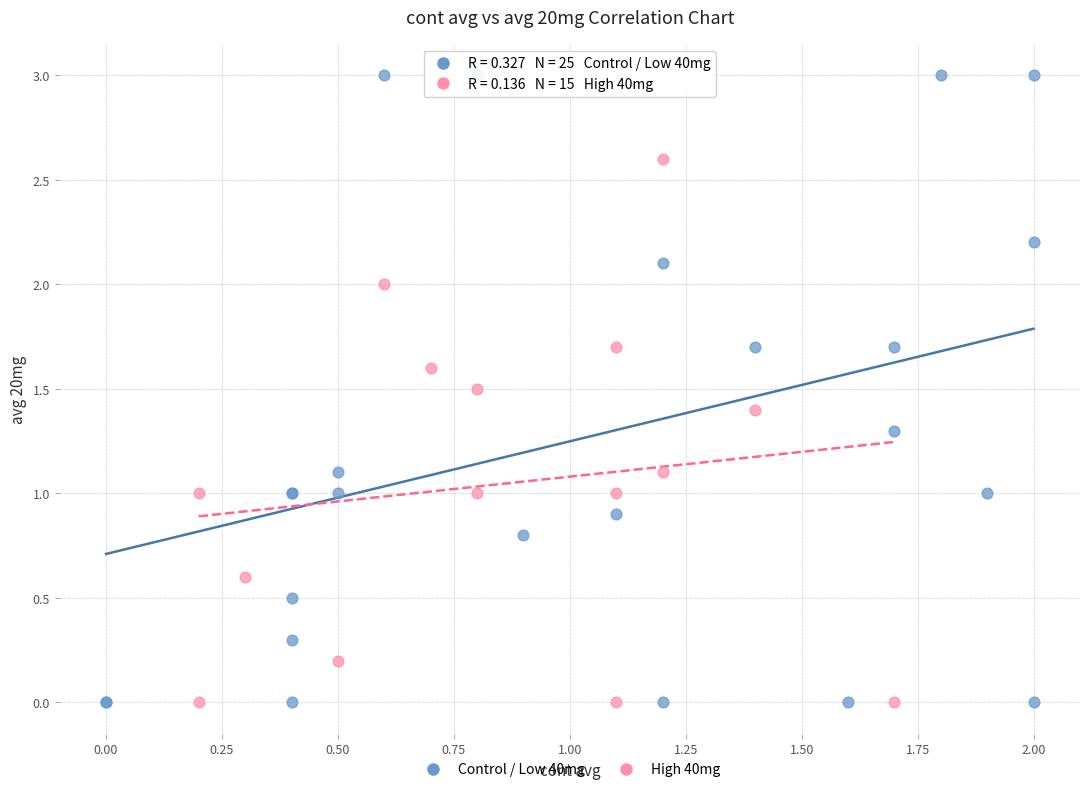

Which series has the largest Y range (max minus min)?

Control / Low 40mg